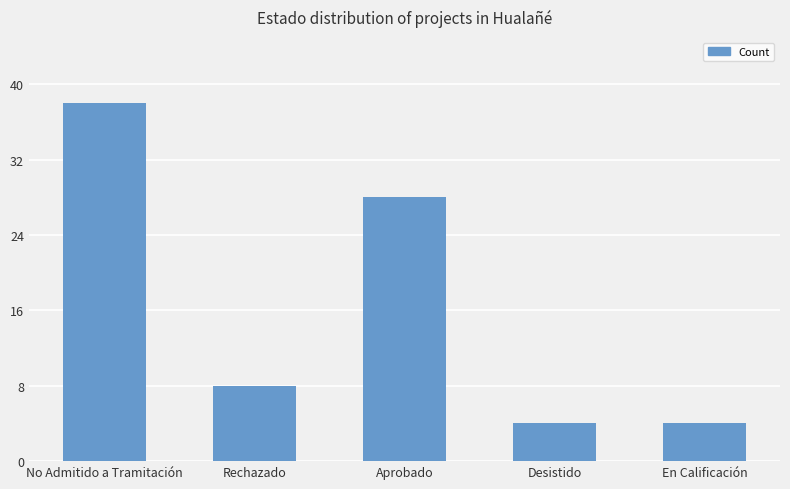

What is the value of the 2nd bar from the left?

8